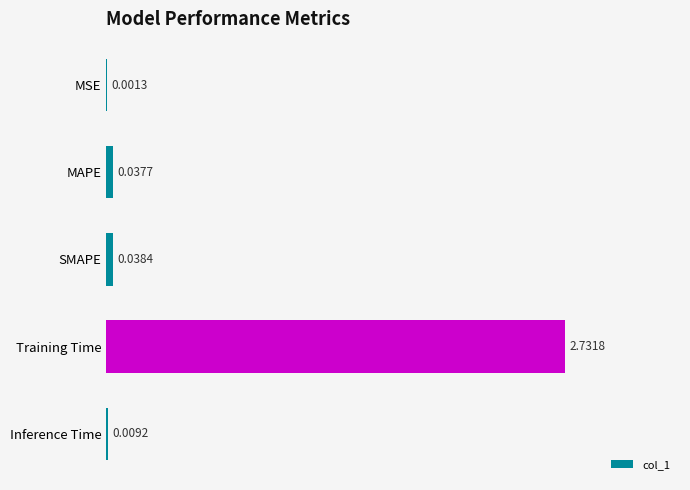

What is the sum of all values?

2.8